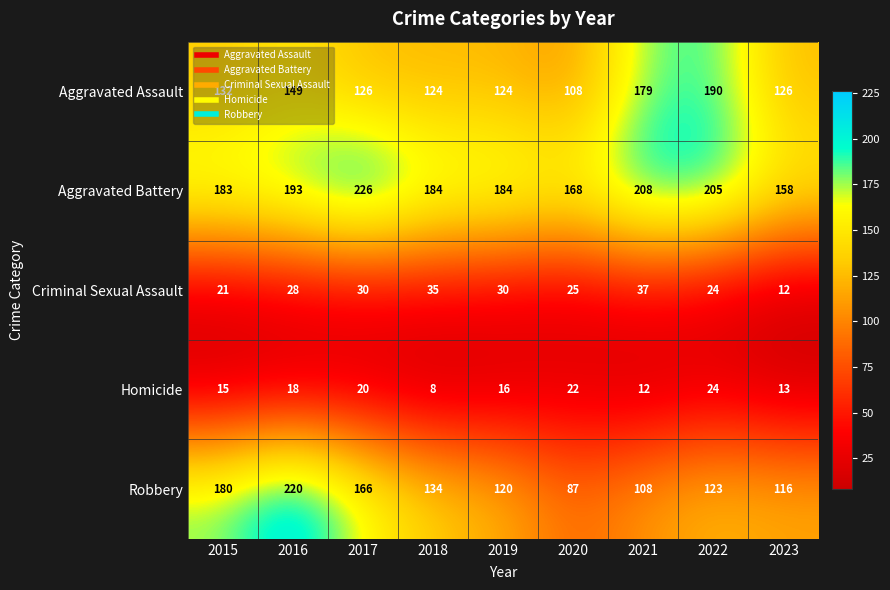

What is the difference between the Aggravated Assault values at 2021 and 2018?

55